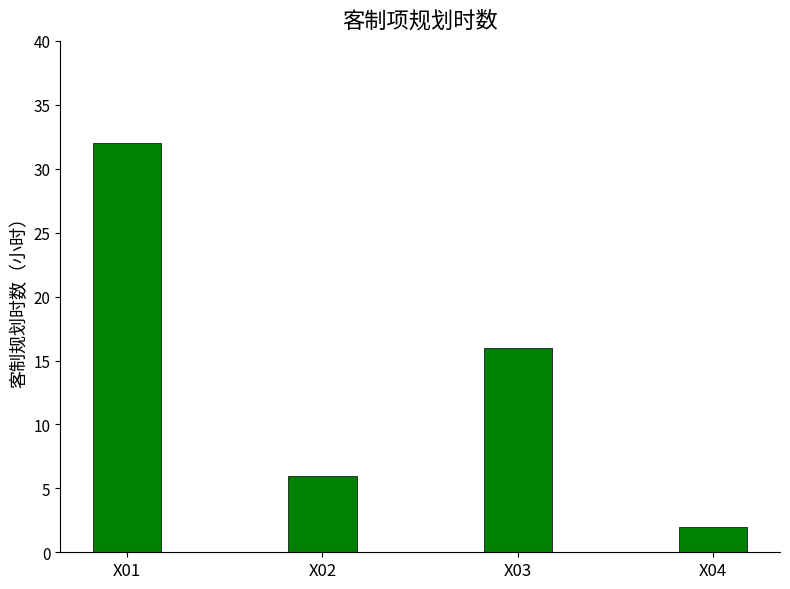

Reading left to right, list all the values displayed in this chart.

X01=32	X02=6	X03=16	X04=2